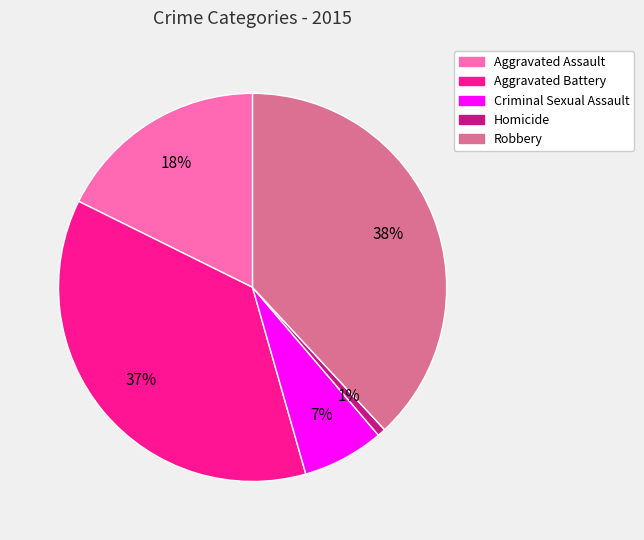

Which category has the biggest portion of the pie?

Robbery